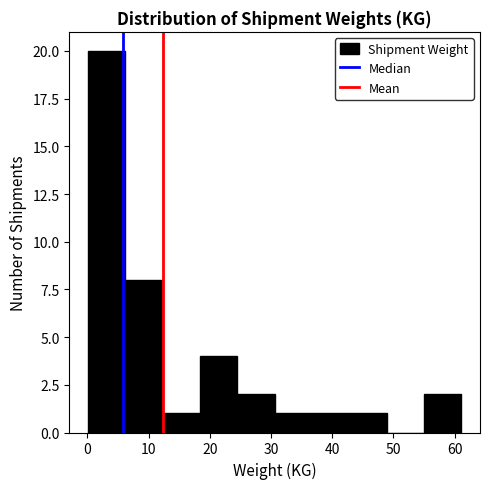

How tall is the bar that spans 55.0 to 61.1 on the x-axis? Neither the bar edges nor the heights are printed on the chart, so give them approximately, as read against the axes.

2